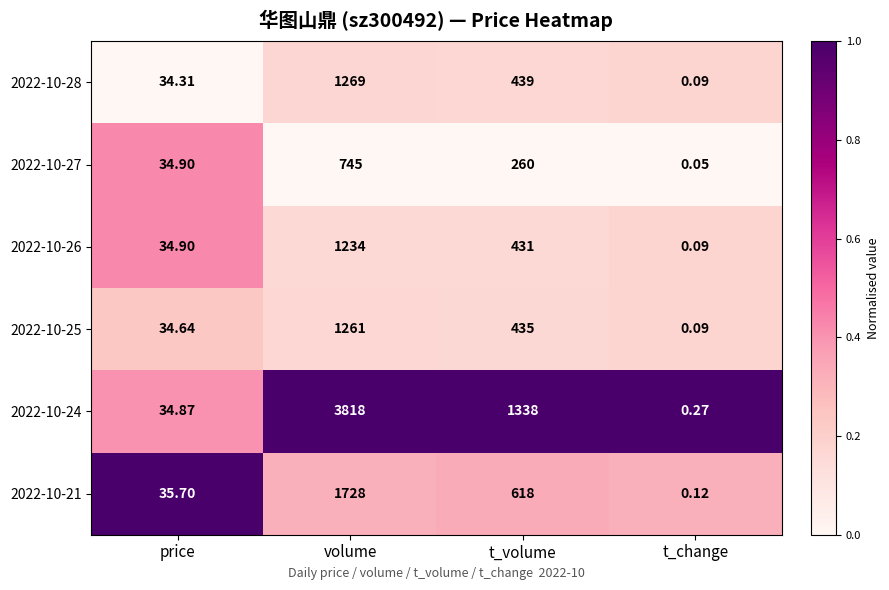

Which label corresponds to the smallest value in the chart?

t_change